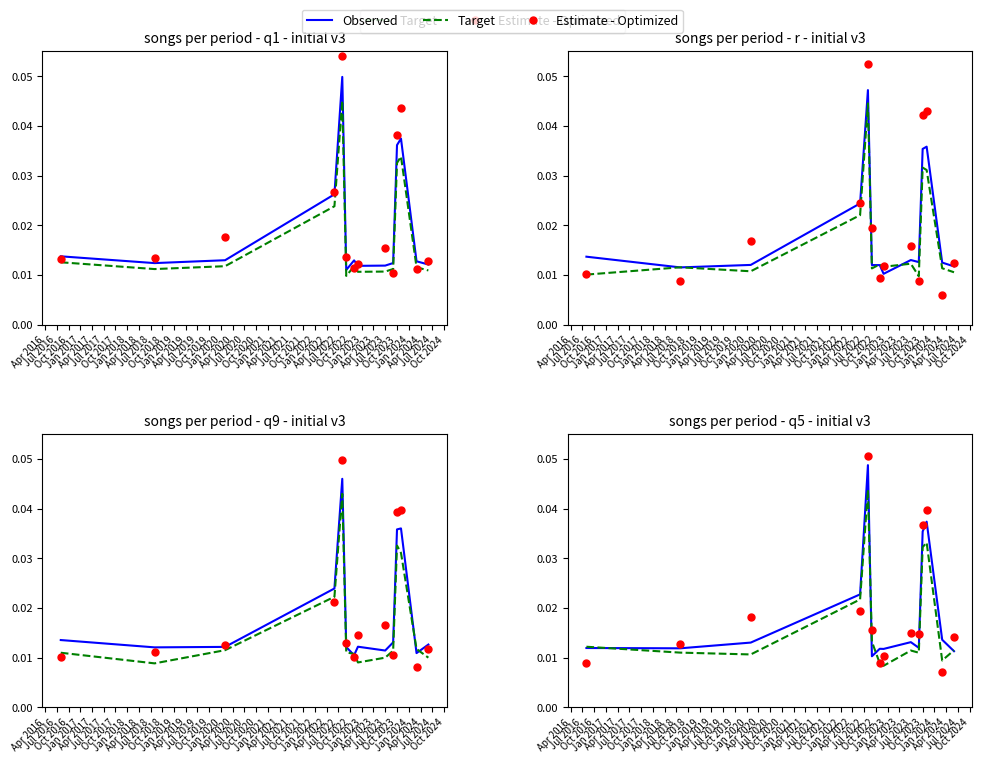

True or false: Estimate - Optimized has more than 1 points higher than both neighbors.

True